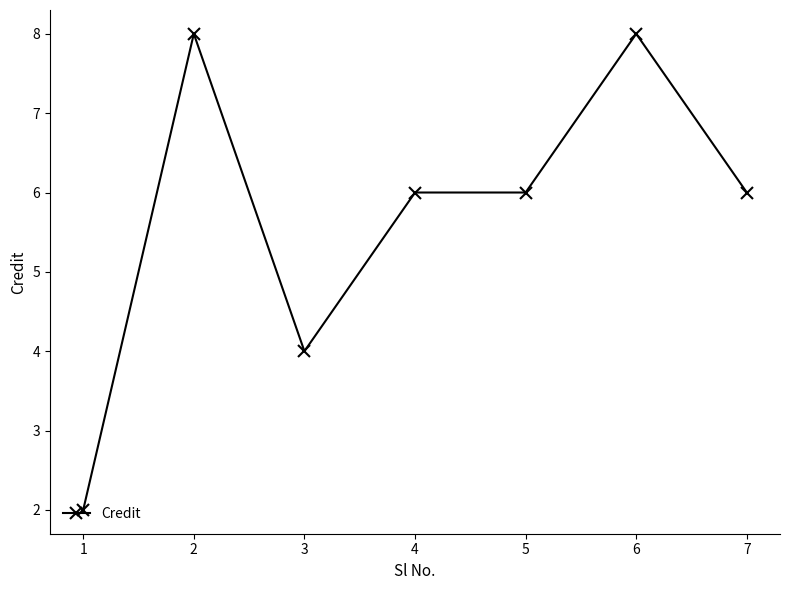

Between 1 and 7, which is larger?

7